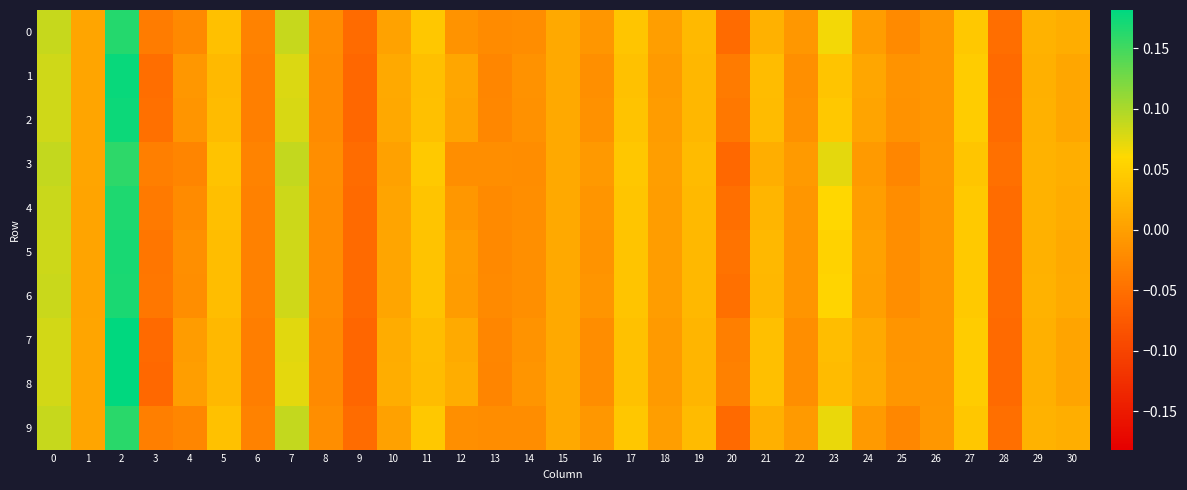

List the series in order of their peak value, highest first.

8, 7, 1, 2, 5, 6, 4, 0, 9, 3